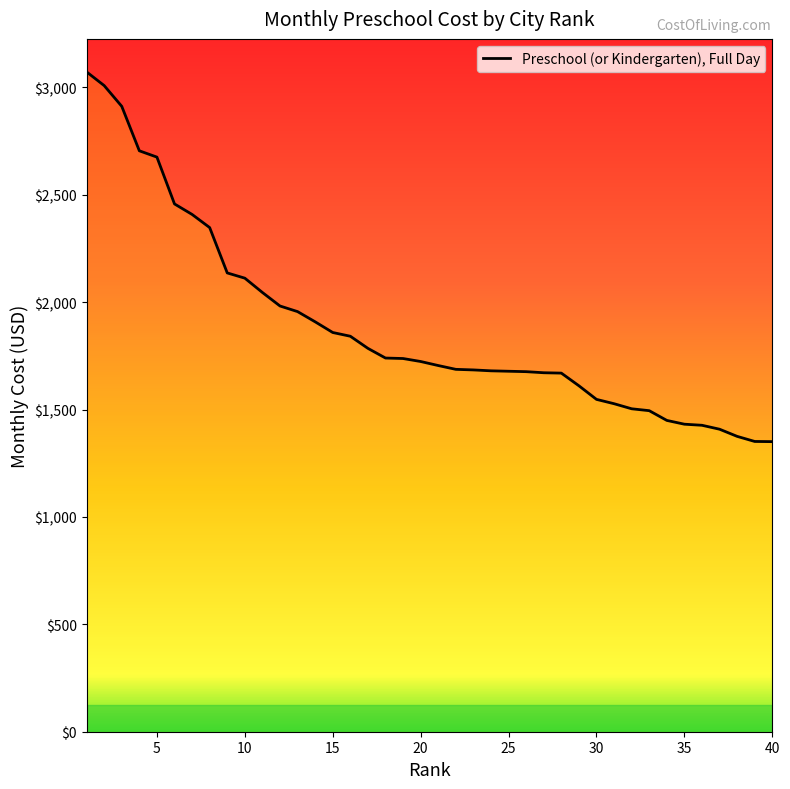

At which label does the data first exceed 1723?

1